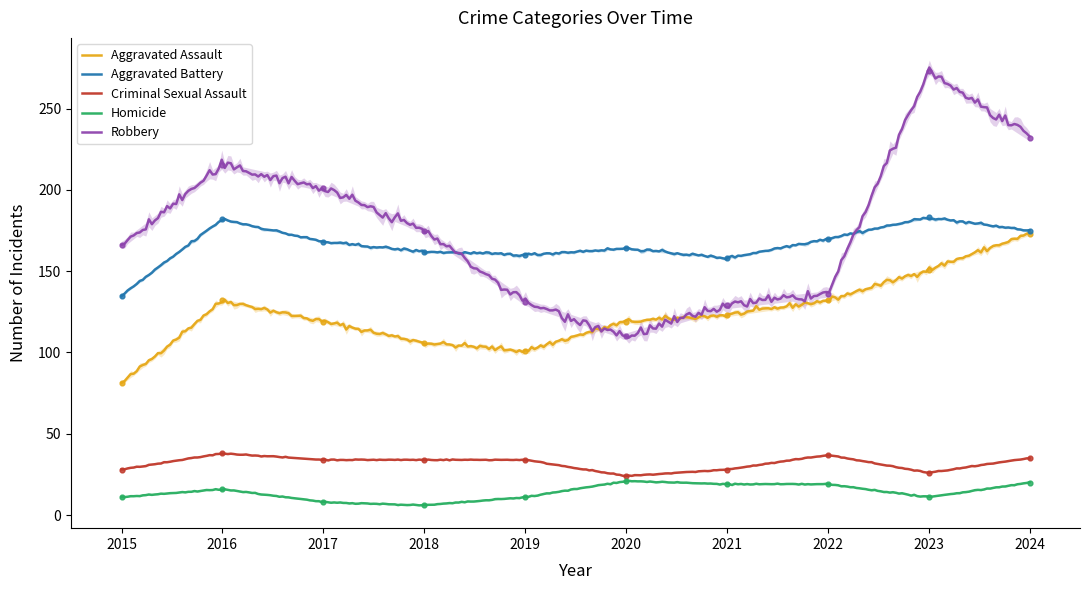

Which series reaches the maximum Y coordinate?

Robbery